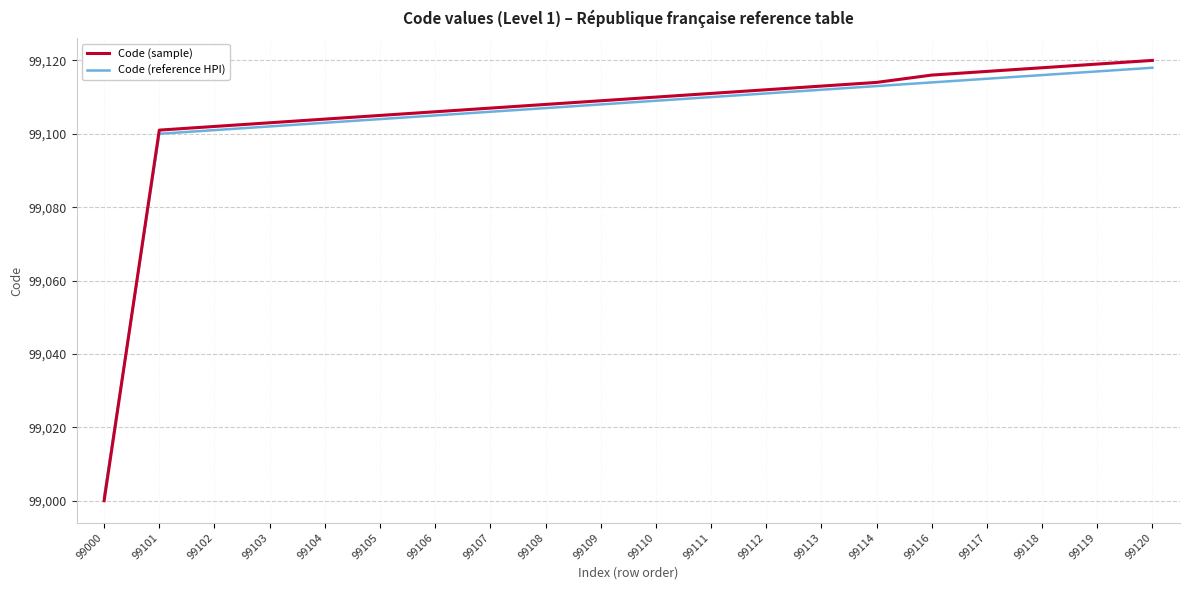

How many lines are shown in the chart?

2